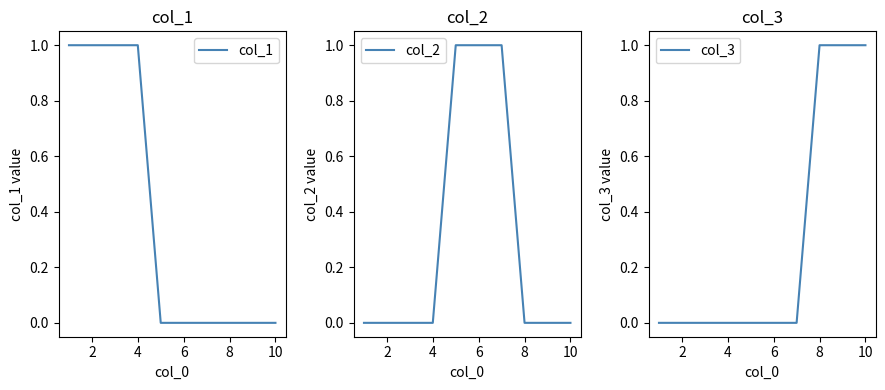

Reading left to right, list all the values displayed in this chart.

col_1: 1	1	1	1	0	0	0	0	0	0
col_2: 0	0	0	0	1	1	1	0	0	0
col_3: 0	0	0	0	0	0	0	1	1	1